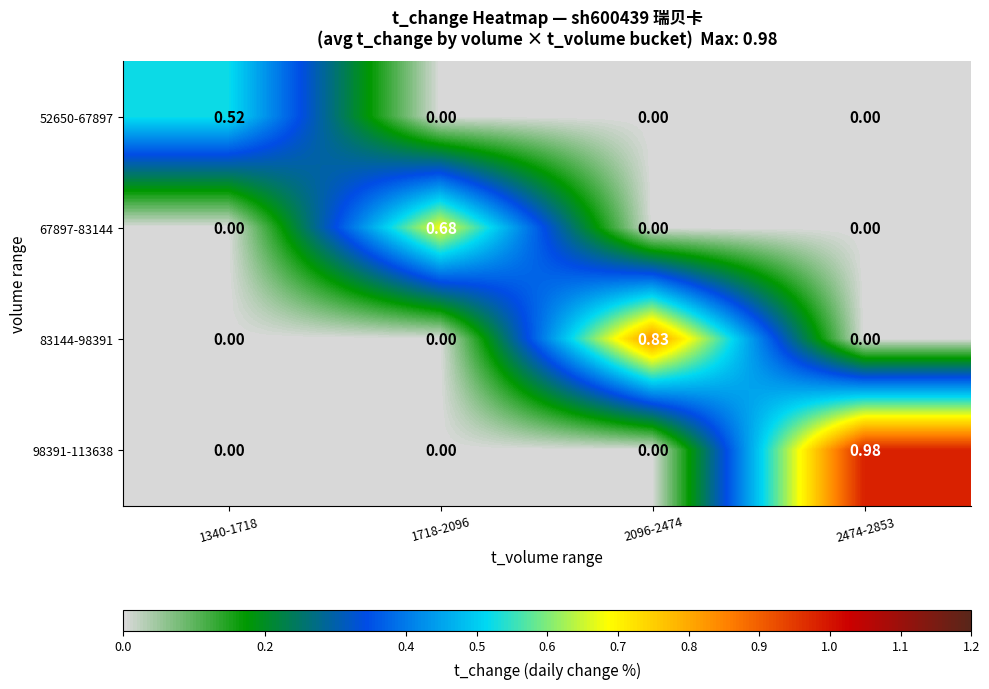

Is the value of 83144-98391 at 1718-2096 greater than the value of 67897-83144 at 1718-2096?

No